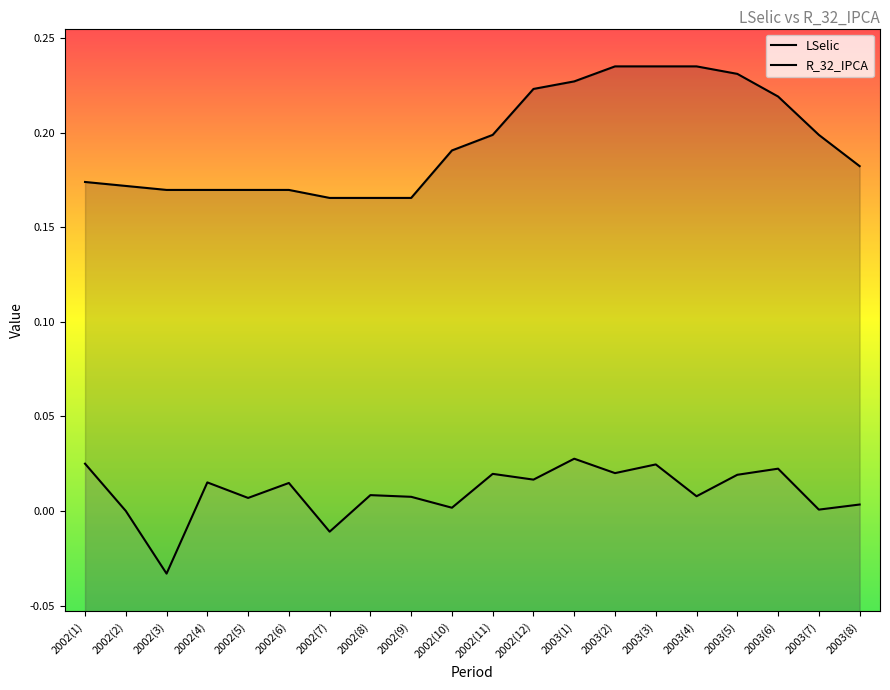

True or false: LSelic and R_32_IPCA intersect in this chart.

False